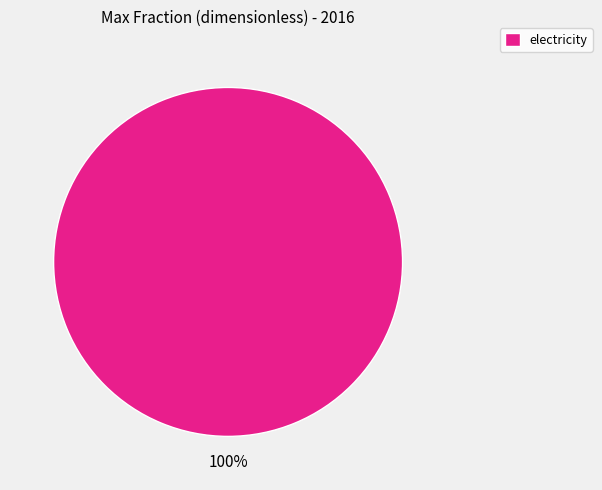

Count the number of slices in the pie.

1